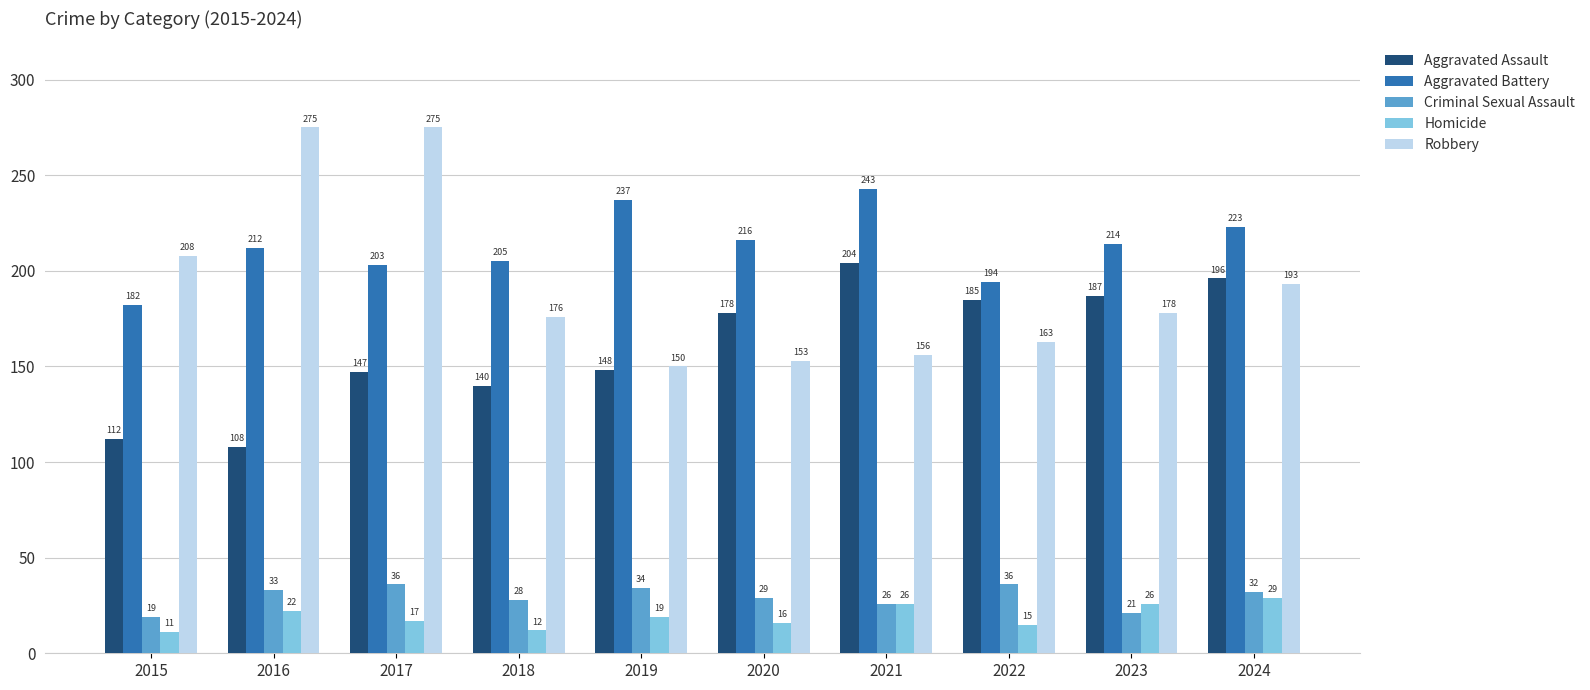

At which label is Aggravated Battery closest to 212?

2016